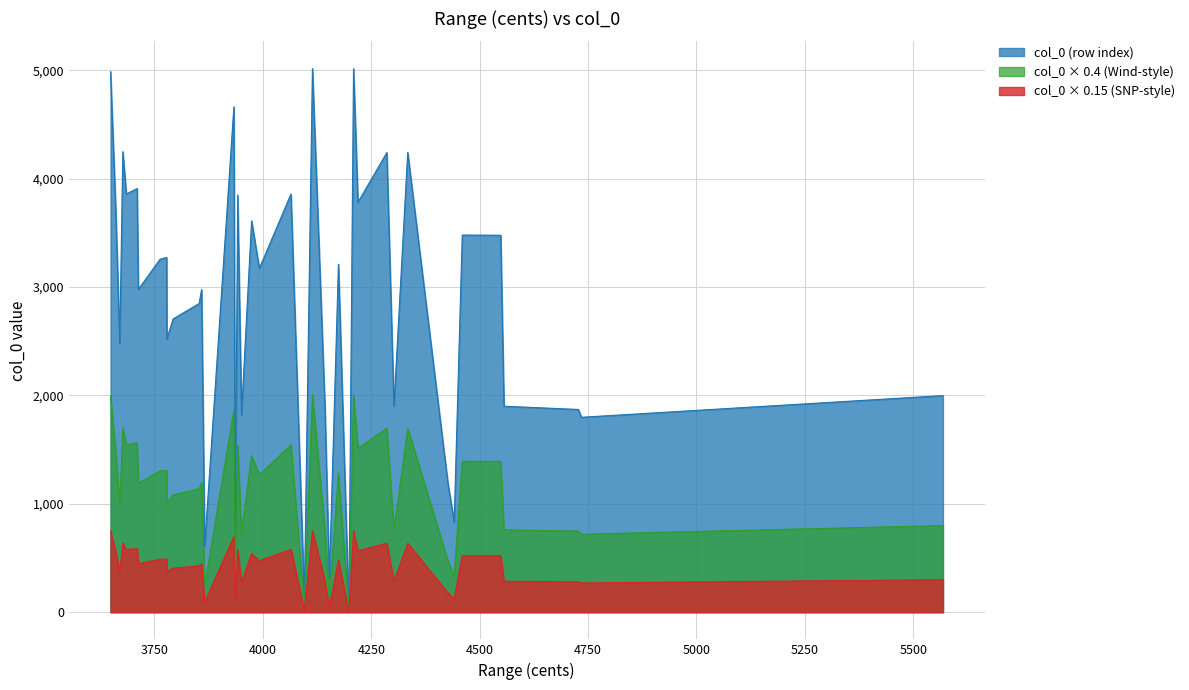

How many lines are shown in the chart?

3